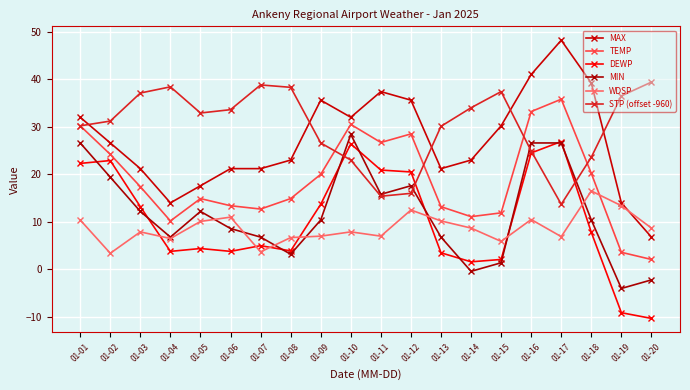

Which has a higher value, 01-18 or 01-12?

01-18